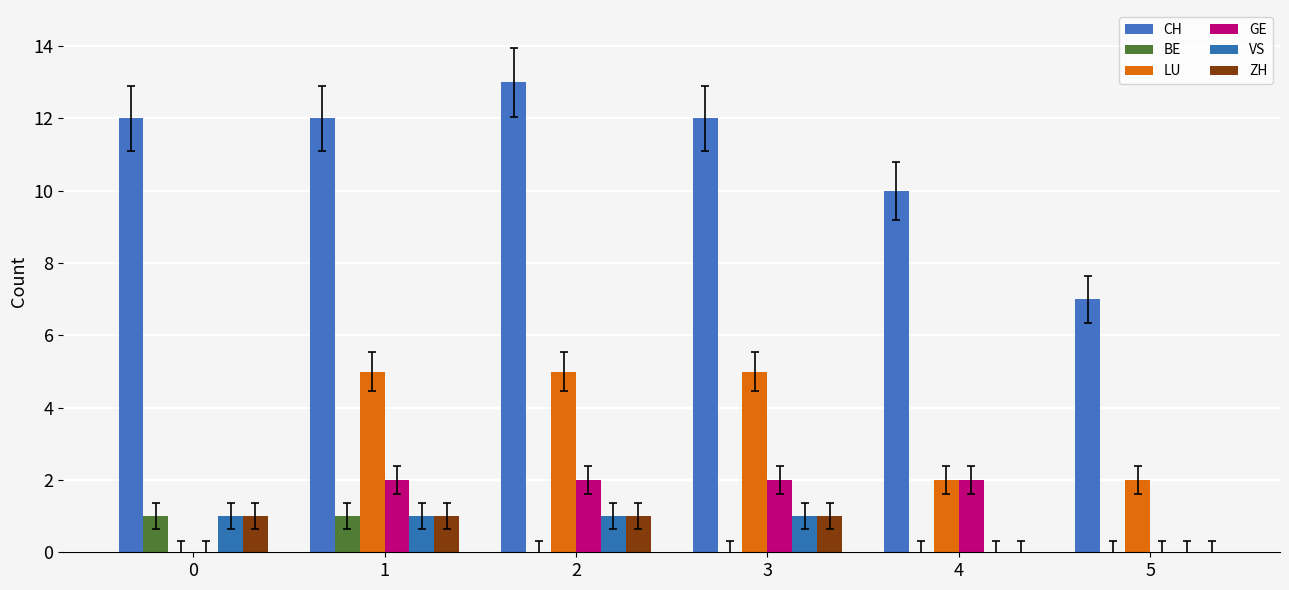

Which series changed the most between 3 and 5?

CH